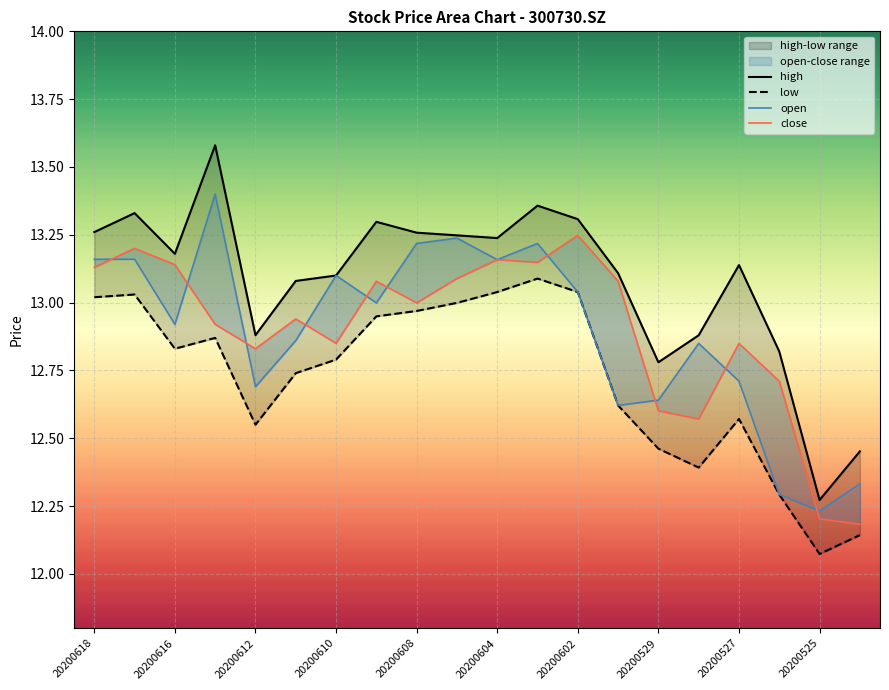

Between 20200529 and 14, which is larger?

20200529